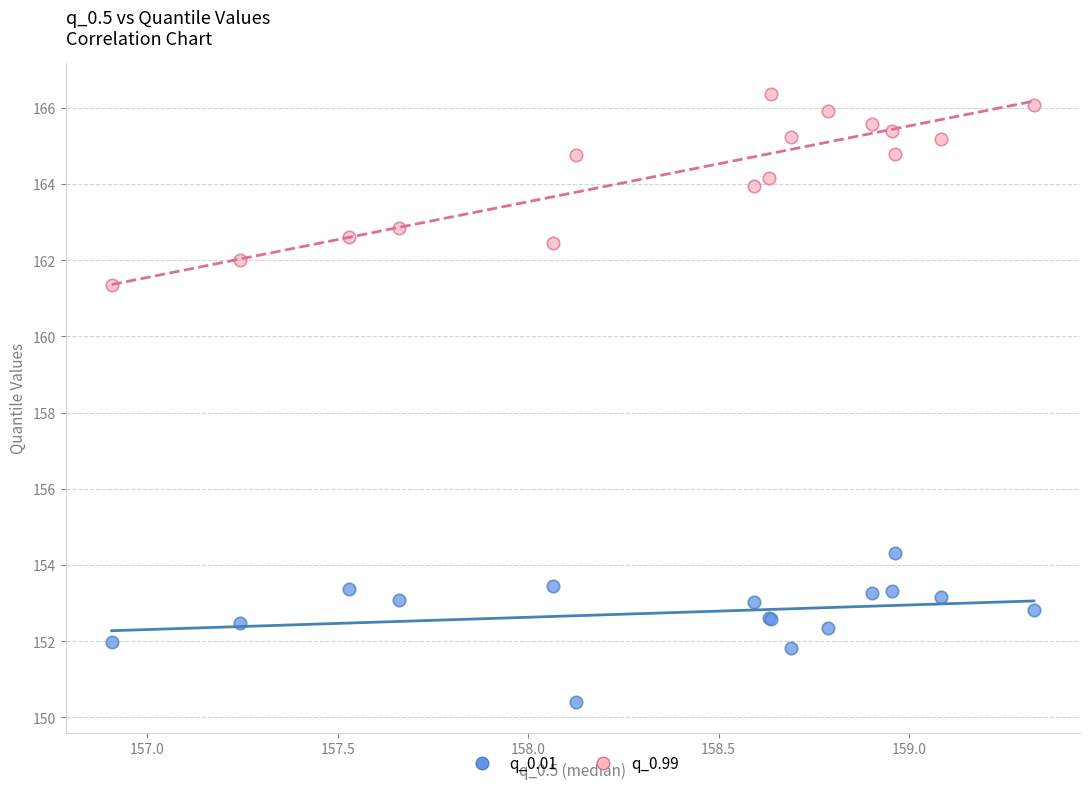

Which series contains the highest Y value?

q_0.99